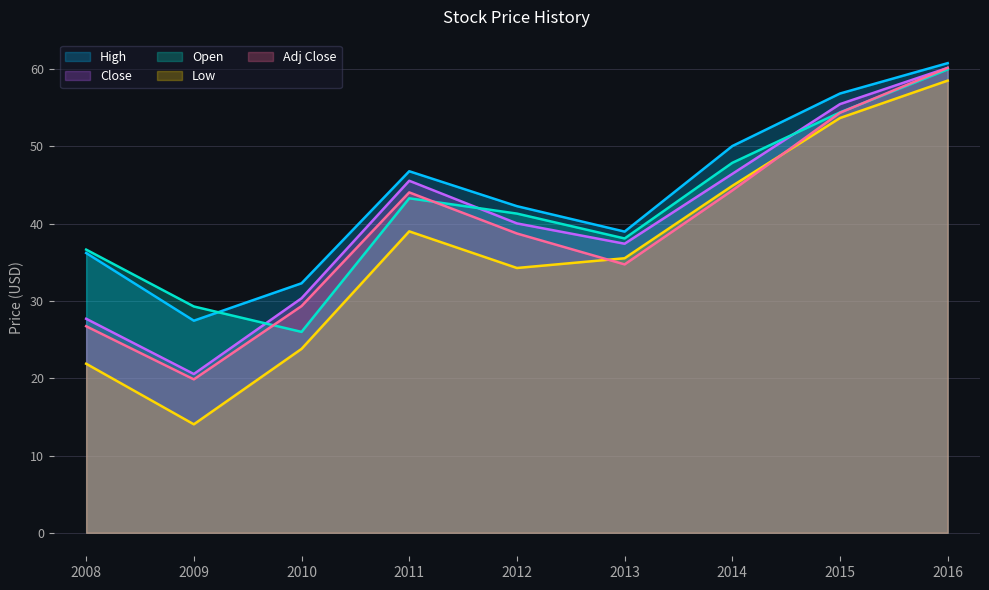

What is the smallest value displayed?

14.0